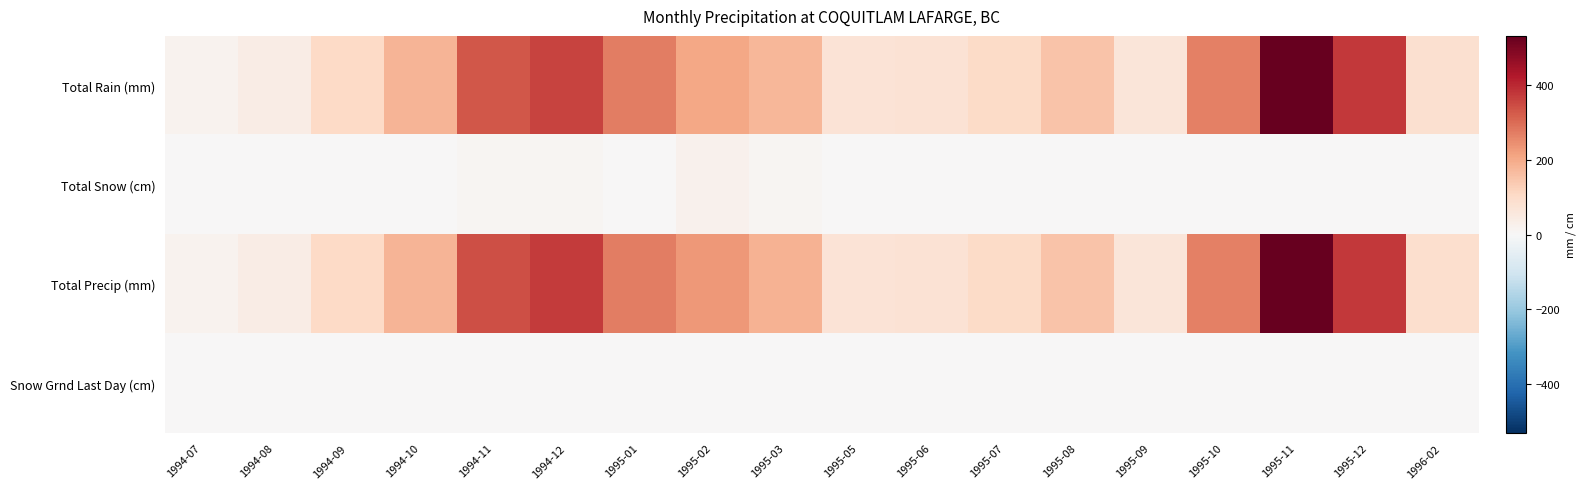

List the series in order of their peak value, highest first.

Total Rain (mm), Total Precip (mm), Total Snow (cm), Snow Grnd Last Day (cm)